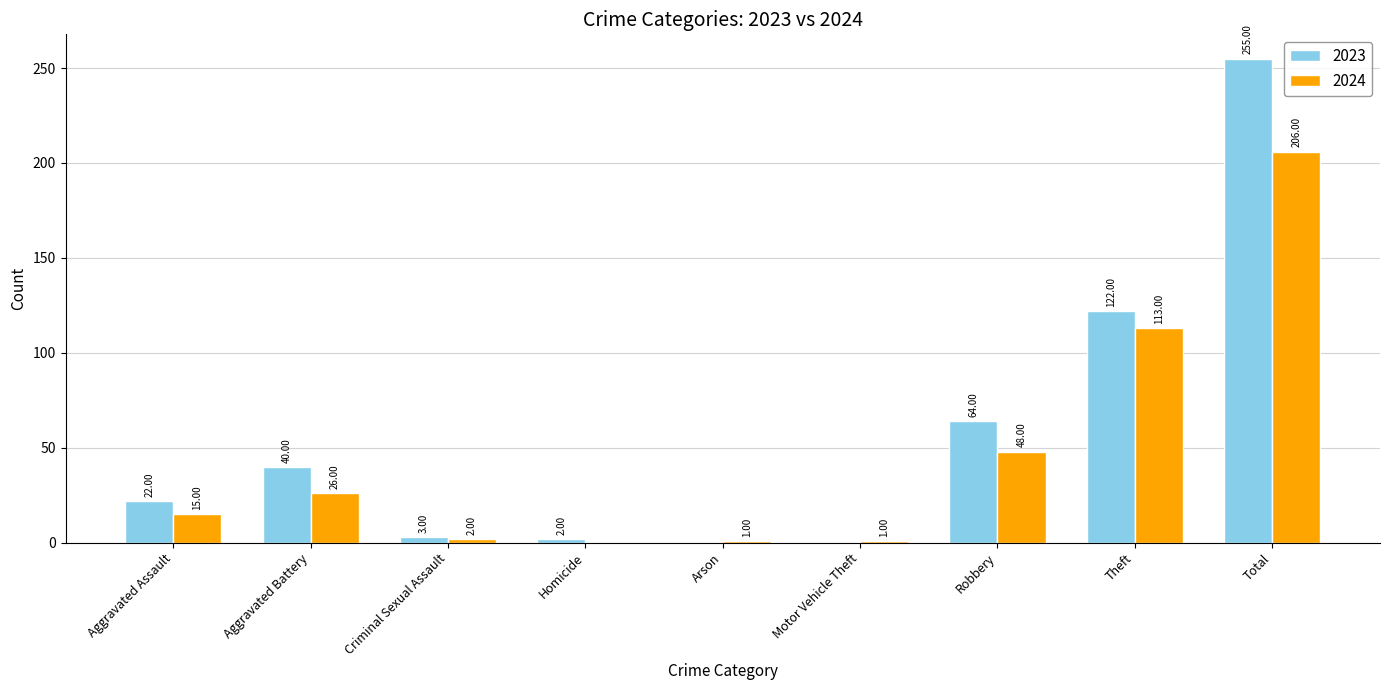

What is the total value across all series at Theft?

235